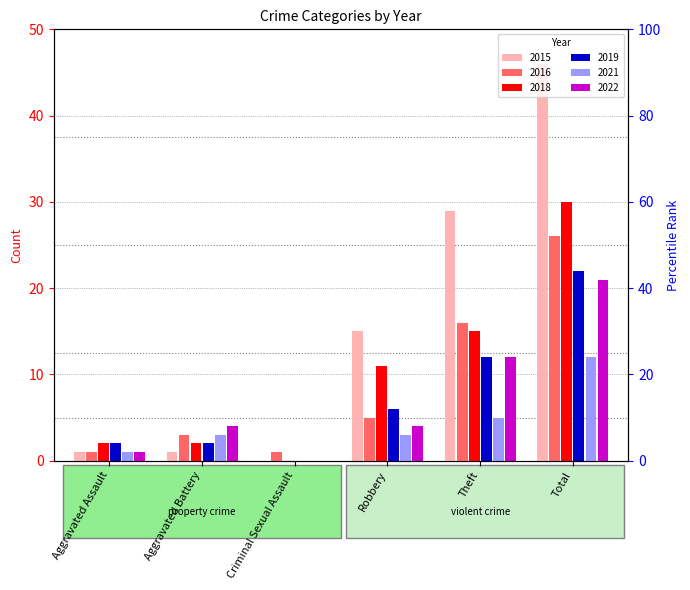

At Criminal Sexual Assault, list the series in order from smallest to largest.

2015, 2018, 2019, 2021, 2022, 2016